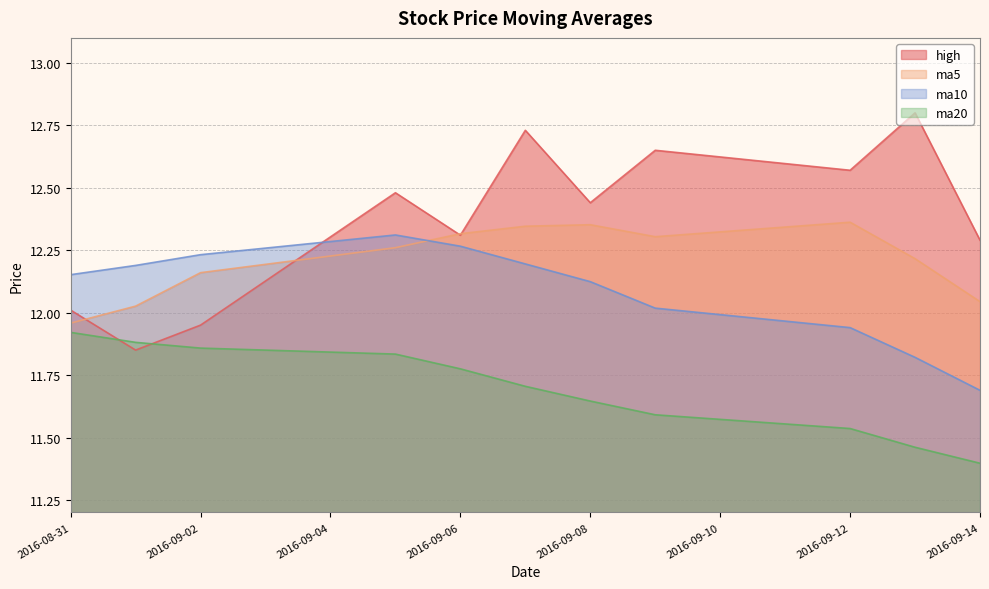

What is the total value across all series at 2016-09-12?

48.4